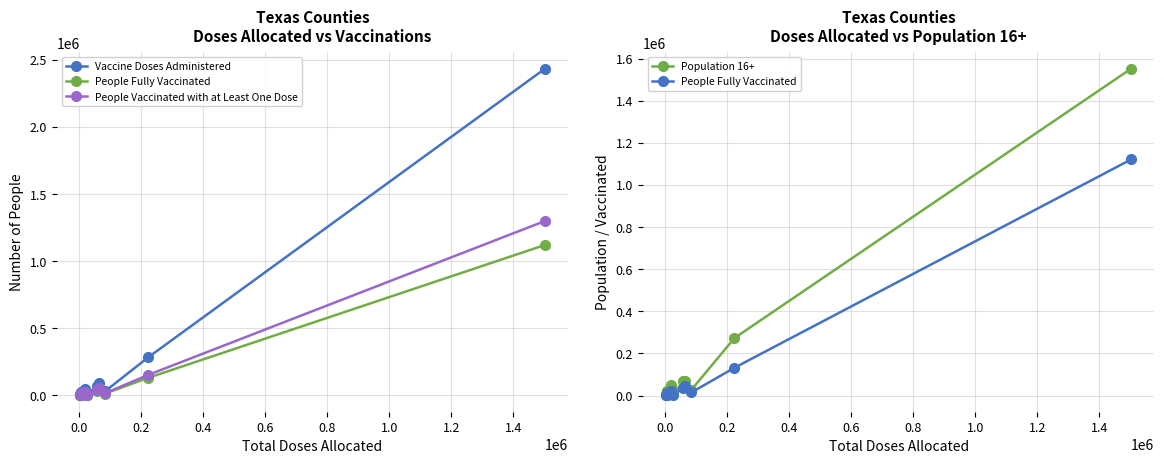

What is the difference between the maximum and second lowest values in the Vaccine Doses Administered series?

2432437